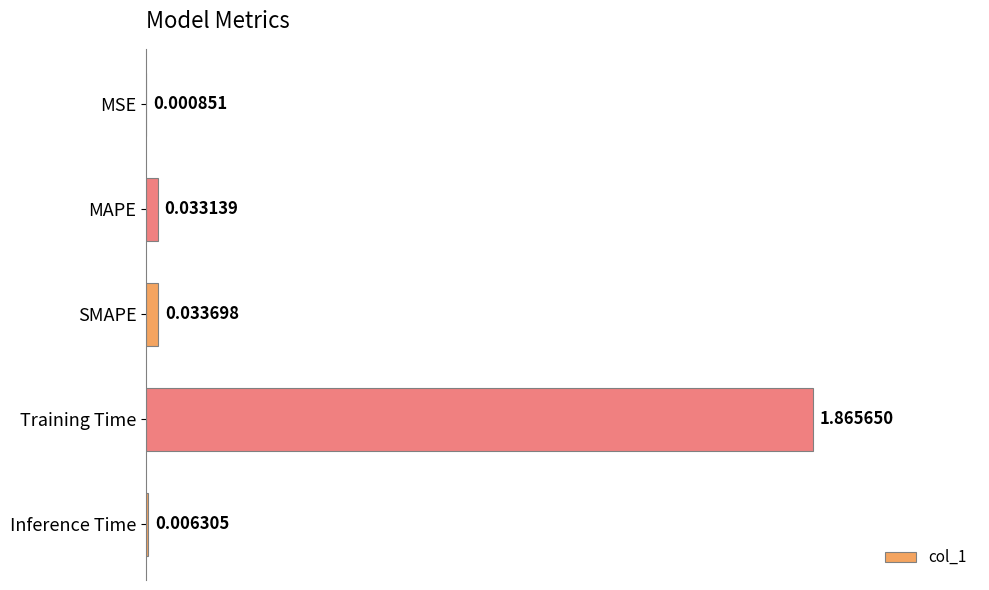

Which has a higher value, SMAPE or MSE?

SMAPE